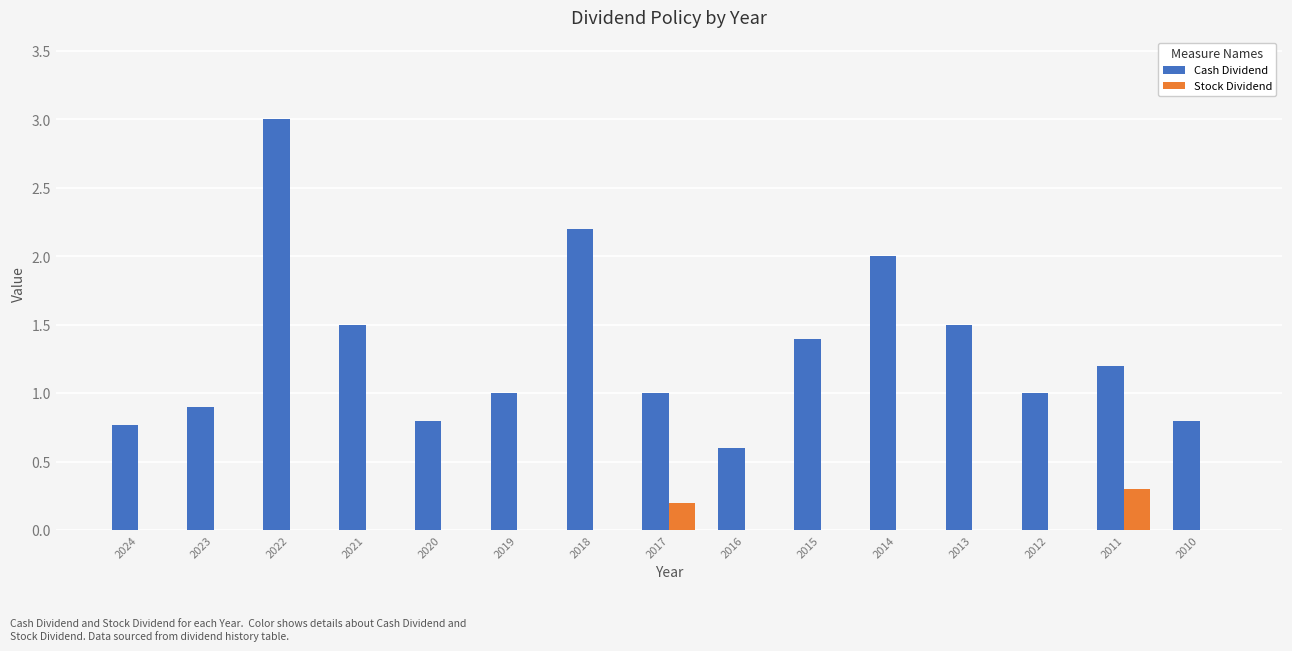

How many categories are shown in the chart?

15